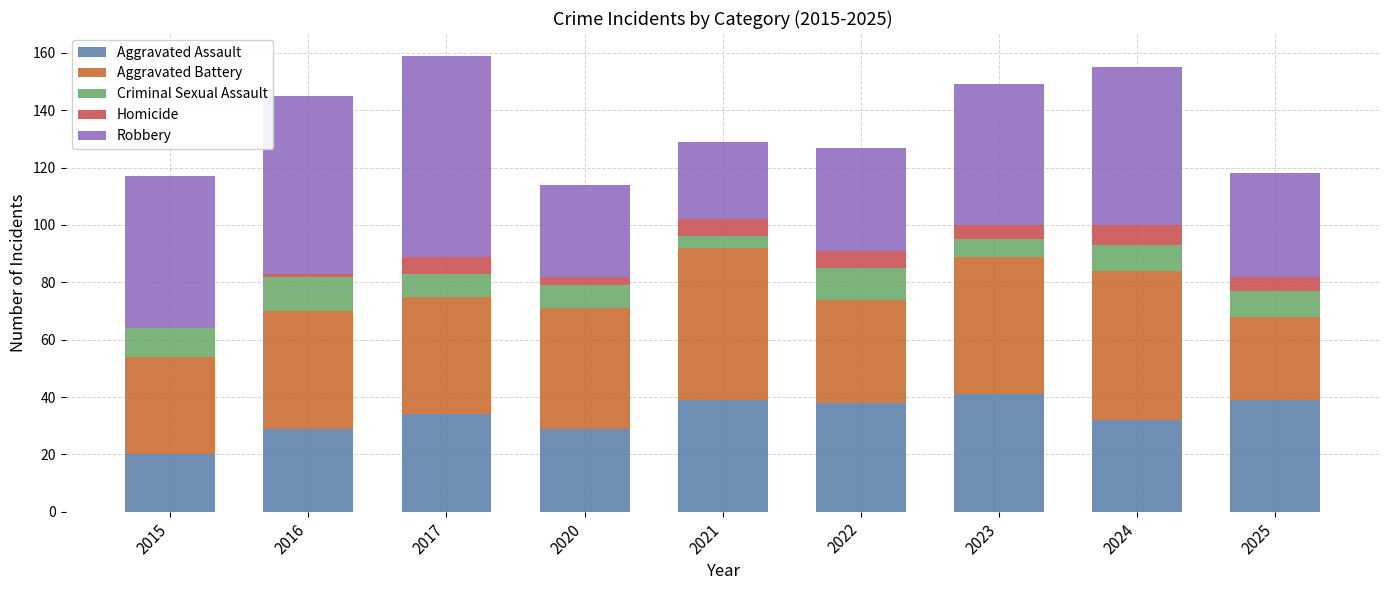

The Aggravated Assault series shows 39 at 2021. True or false?

True